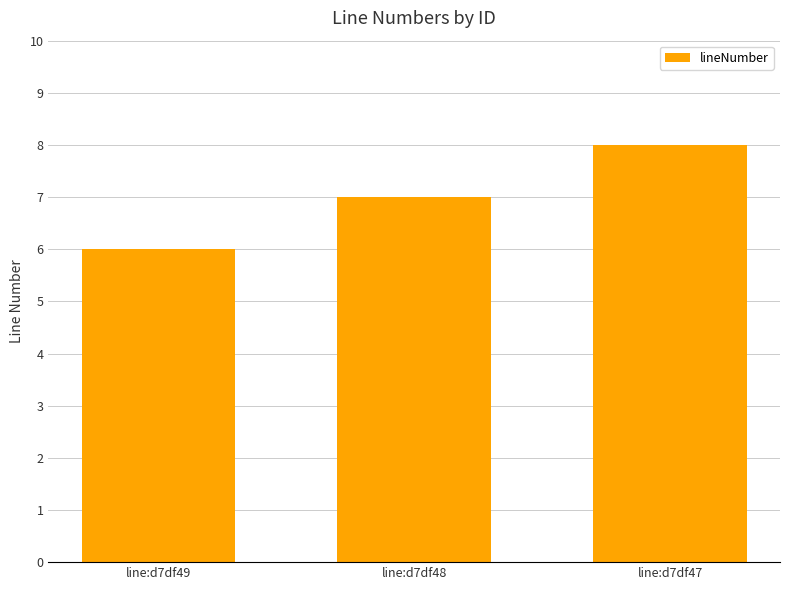

Reading left to right, list all the values displayed in this chart.

6	7	8